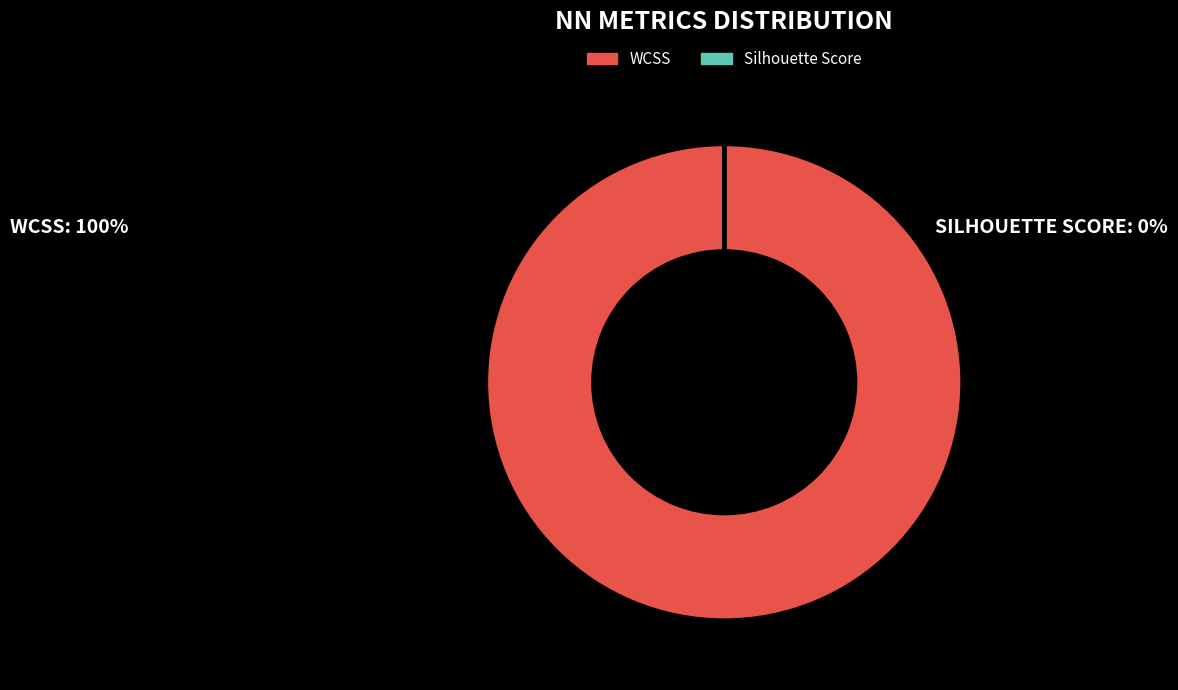

What is the largest slice in the pie chart?

WCSS